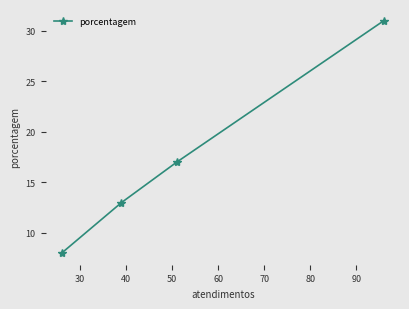

What is the value of the 1st point from the left?

8